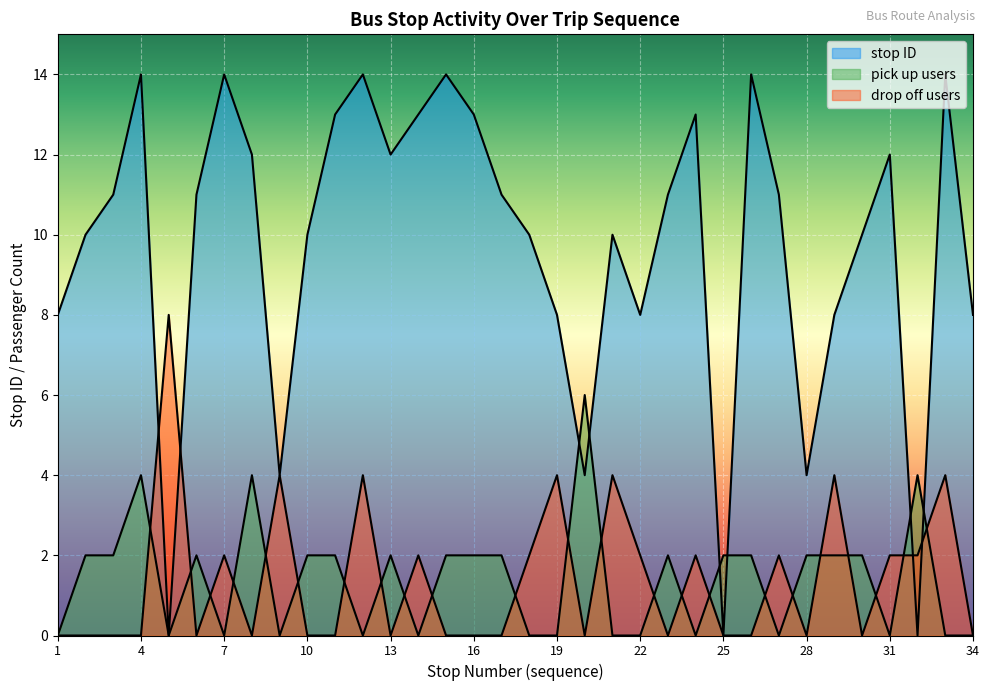

Is it true that drop off count equals 4 at 9?

True